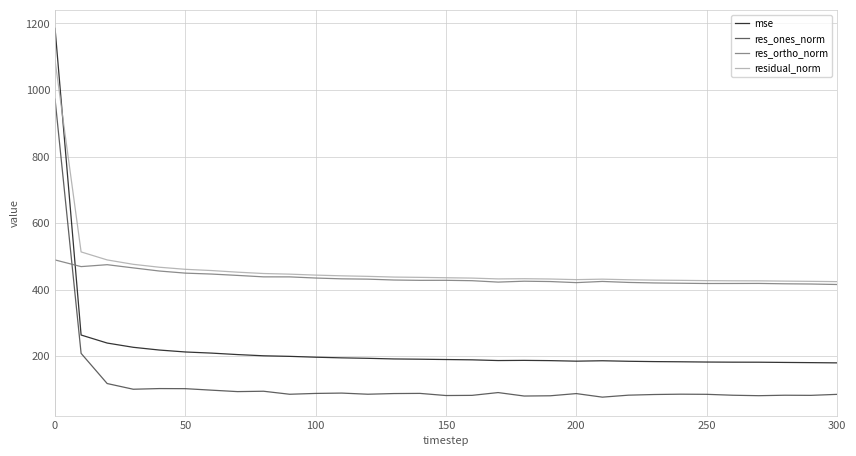

What is the lowest value of the res_ones_norm series?

76.7